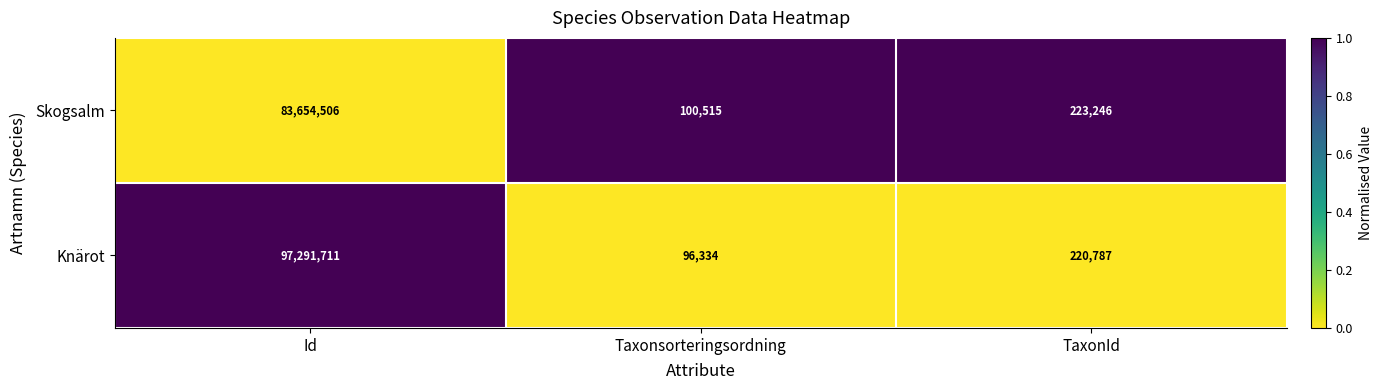

What value does the Skogsalm series have at Id, to the nearest 100?

83654500